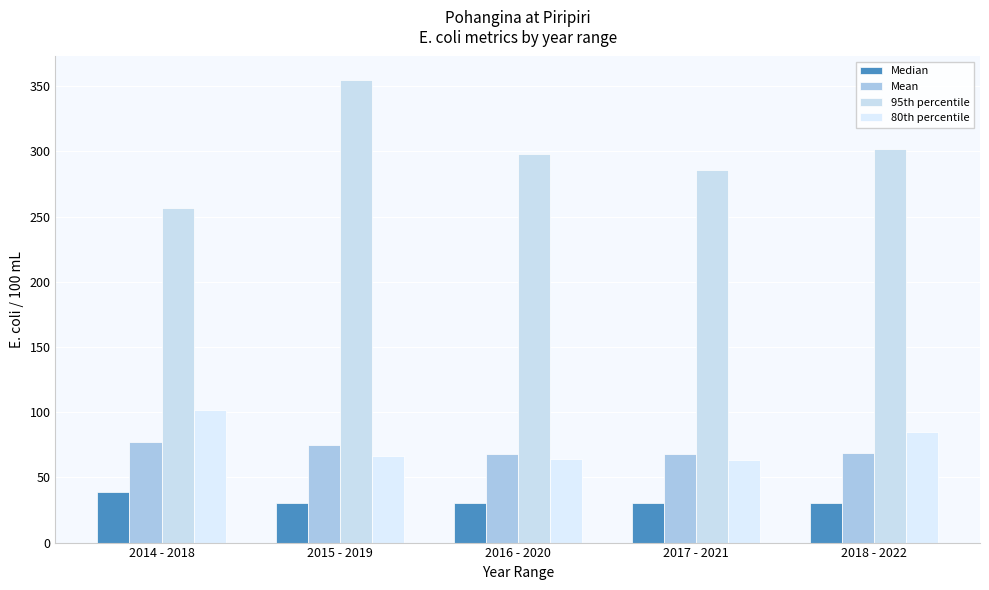

How many values in the 80th percentile series exceed 66?

3